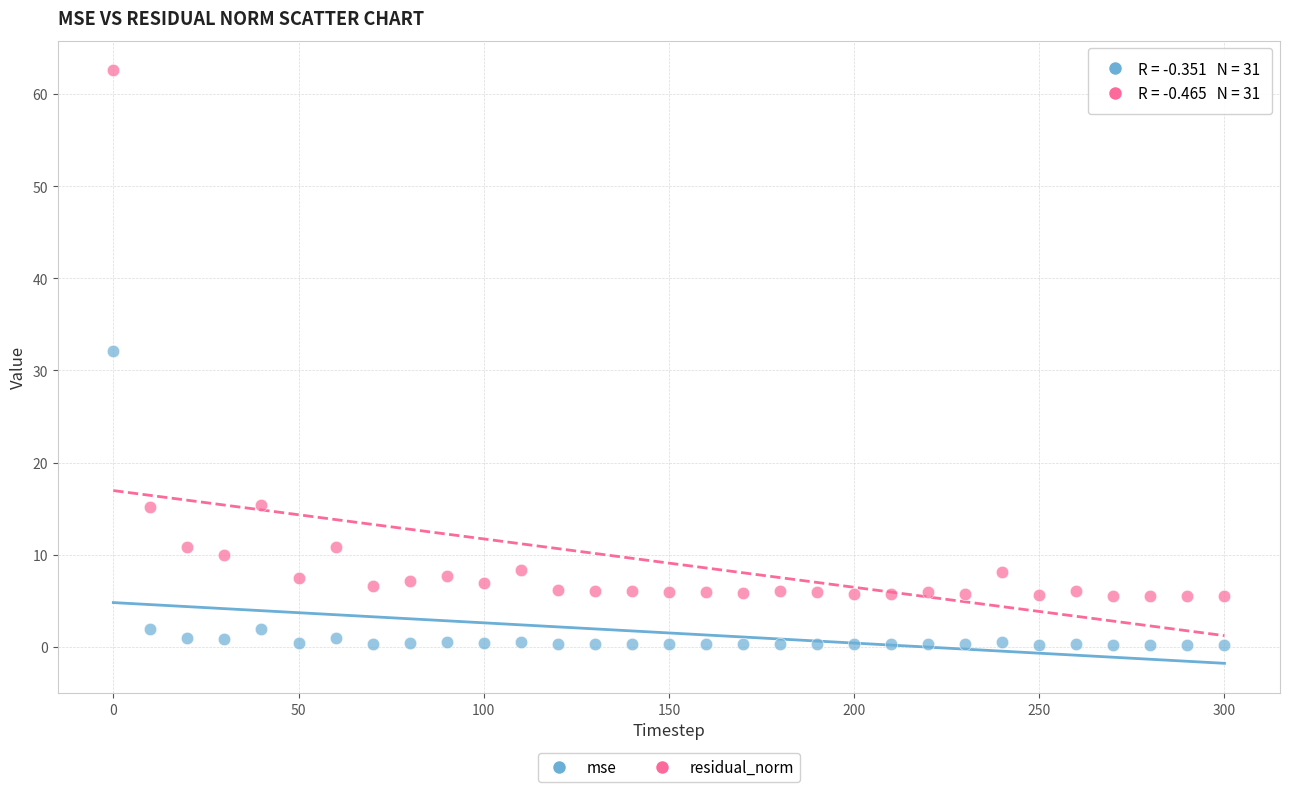

Which series contains the lowest Y value?

mse